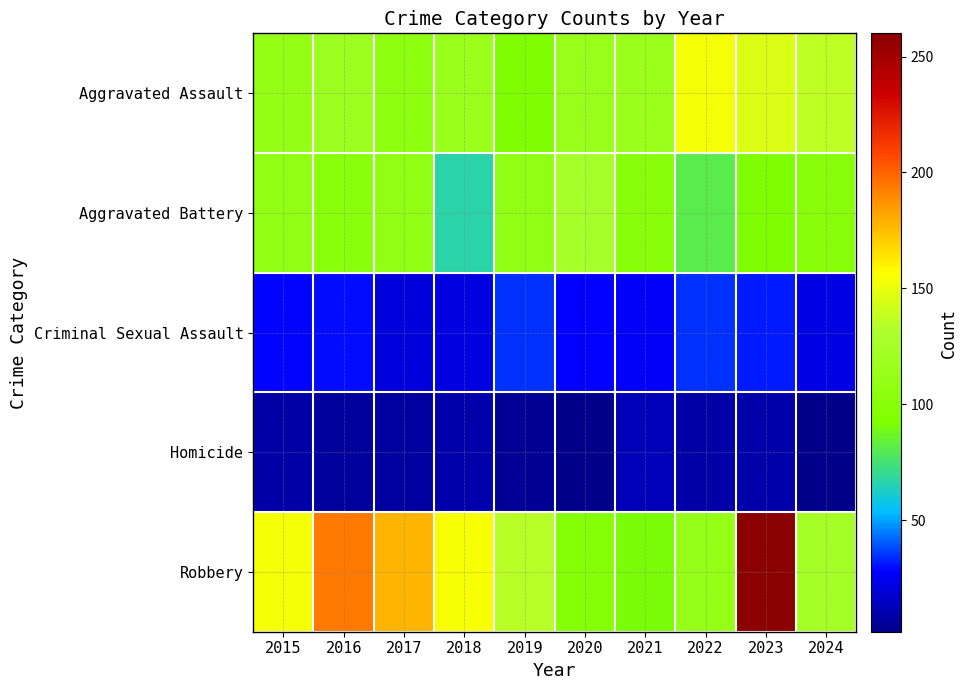

Reading left to right, what are all the values shown in this chart?

Aggravated Assault: 2015=110	2016=118	2017=105	2018=115	2019=92	2020=113	2021=115	2022=154	2023=146	2024=137
Aggravated Battery: 2015=108	2016=102	2017=108	2018=67	2019=108	2020=125	2021=100	2022=81	2023=92	2024=100
Criminal Sexual Assault: 2015=29	2016=30	2017=21	2018=22	2019=35	2020=28	2021=27	2022=35	2023=32	2024=23
Homicide: 2015=9	2016=7	2017=8	2018=10	2019=5	2020=2	2021=13	2022=9	2023=10	2024=3
Robbery: 2015=154	2016=194	2017=178	2018=155	2019=135	2020=97	2021=91	2022=111	2023=260	2024=124